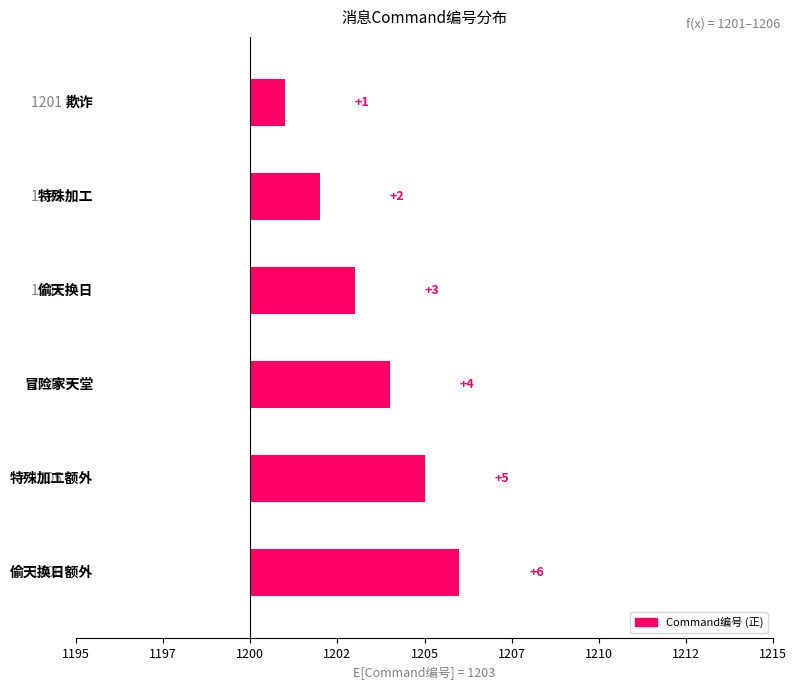

True or false: the data shows 1 at 1207.

True